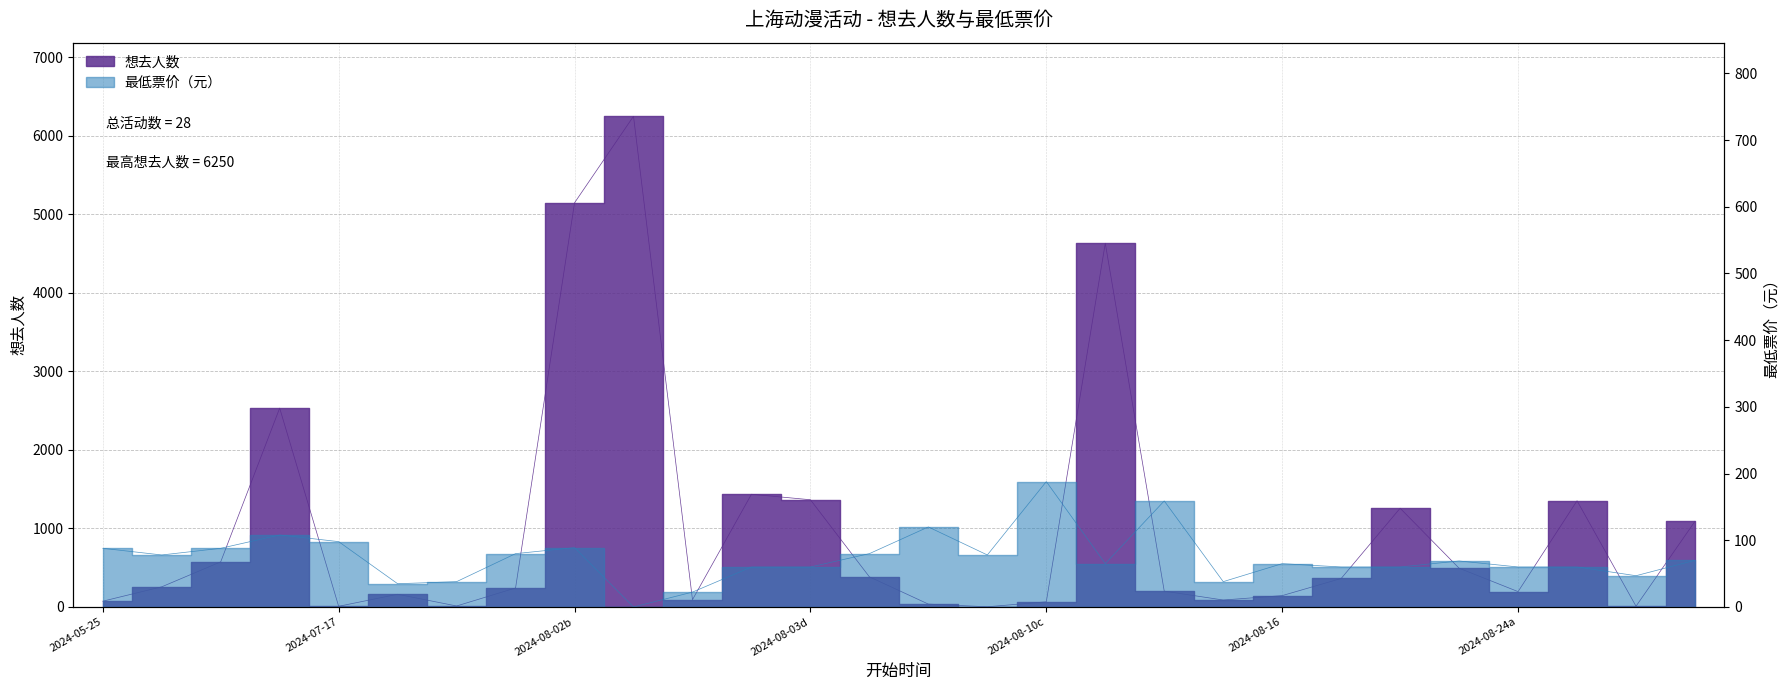

Which category has the lowest value in the 最低票价 series?

9